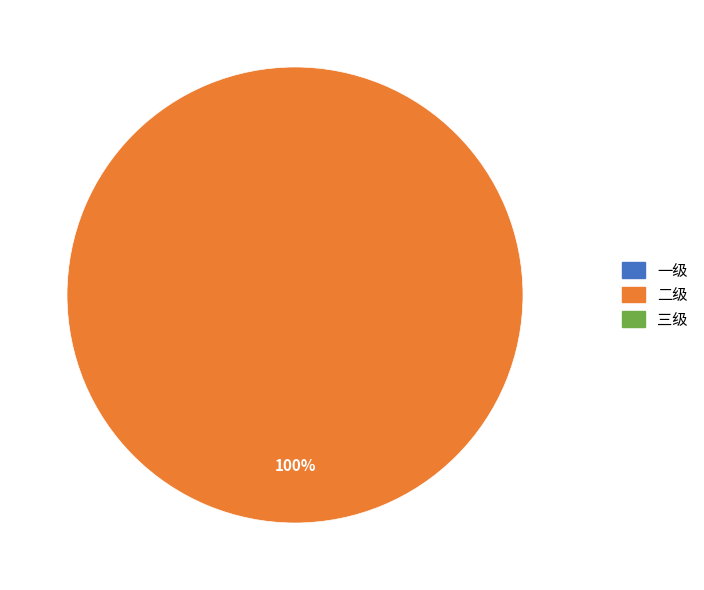

Does any single category account for the majority?

Yes